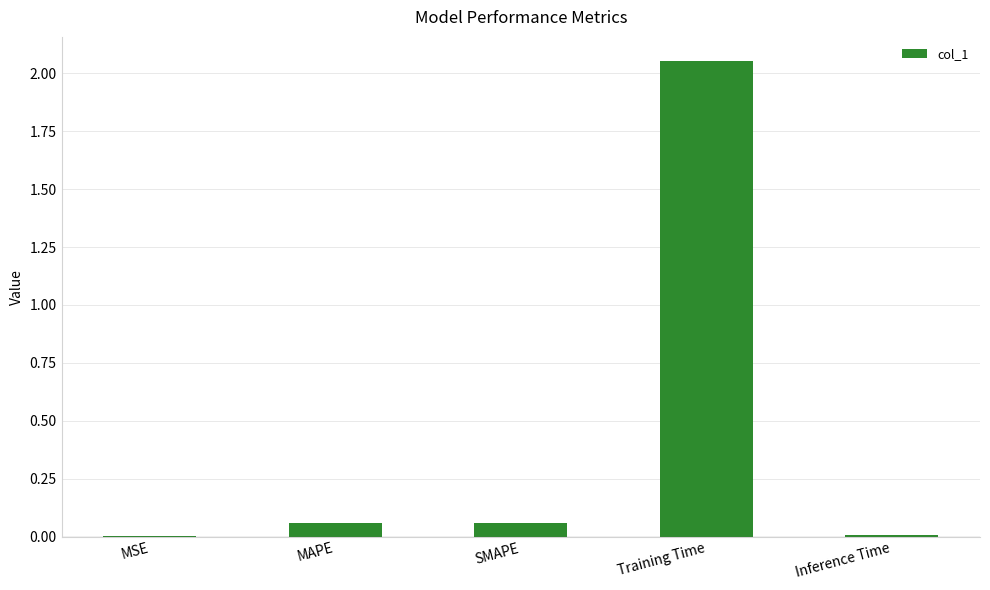

Which has a higher value, Training Time or Inference Time?

Training Time